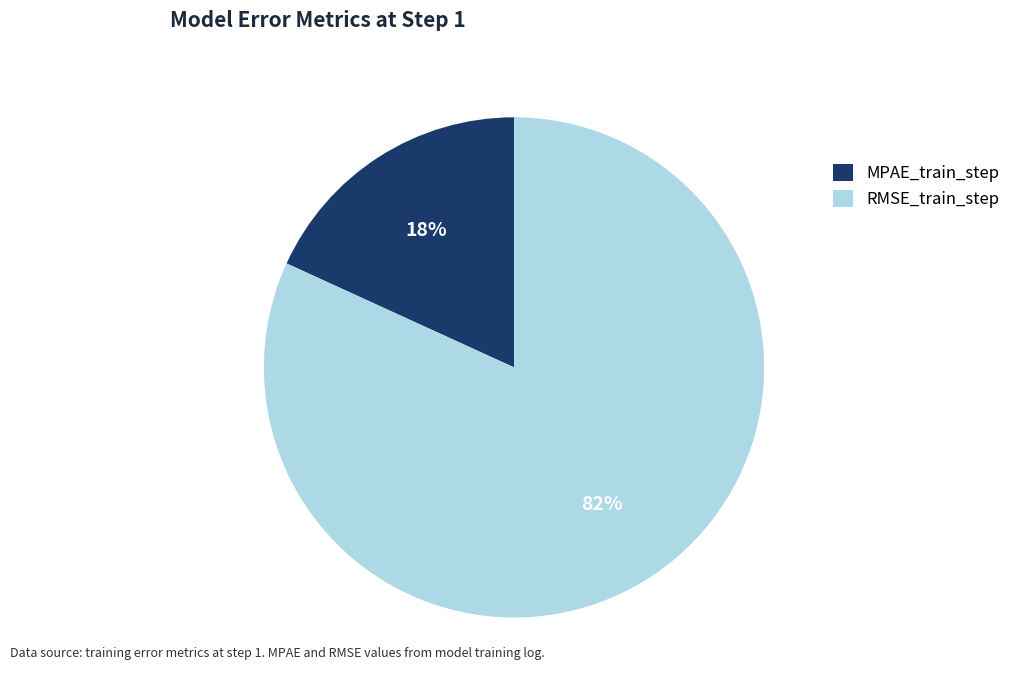

To the nearest percent, what portion does MPAE_train_step represent?

18%